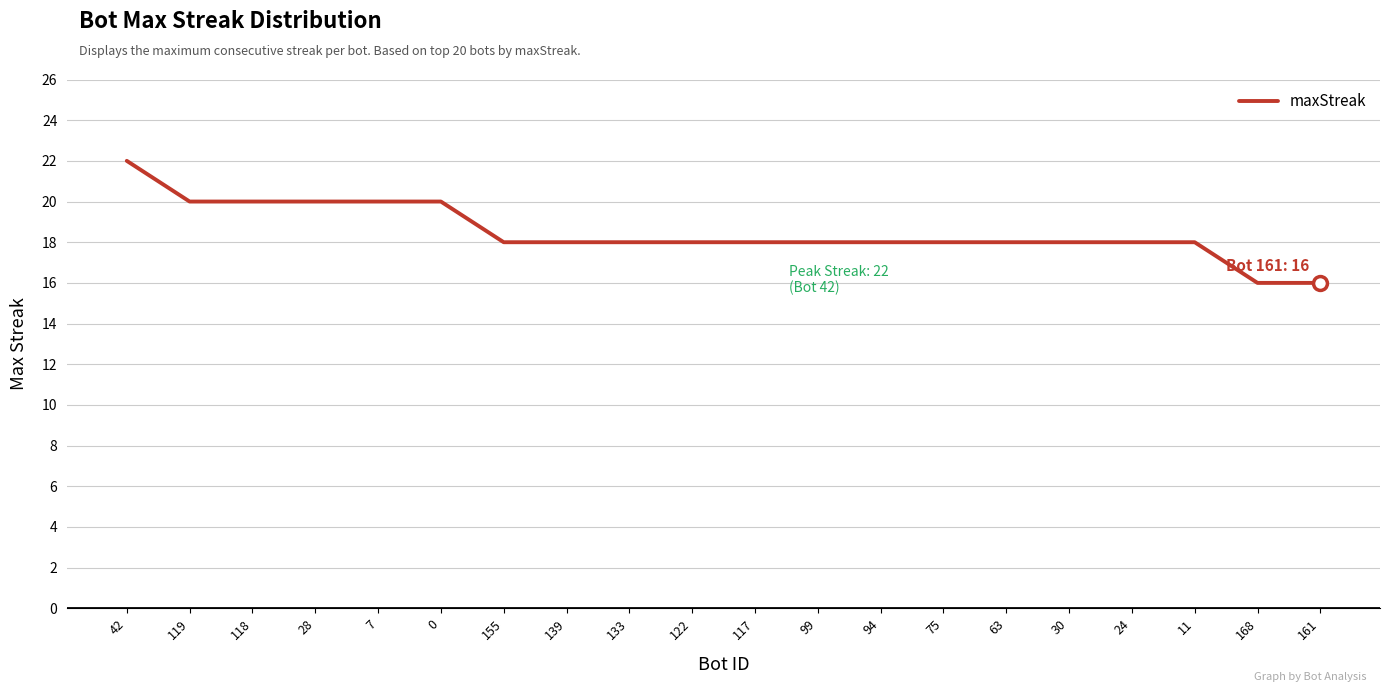

Read the value at 24.

18